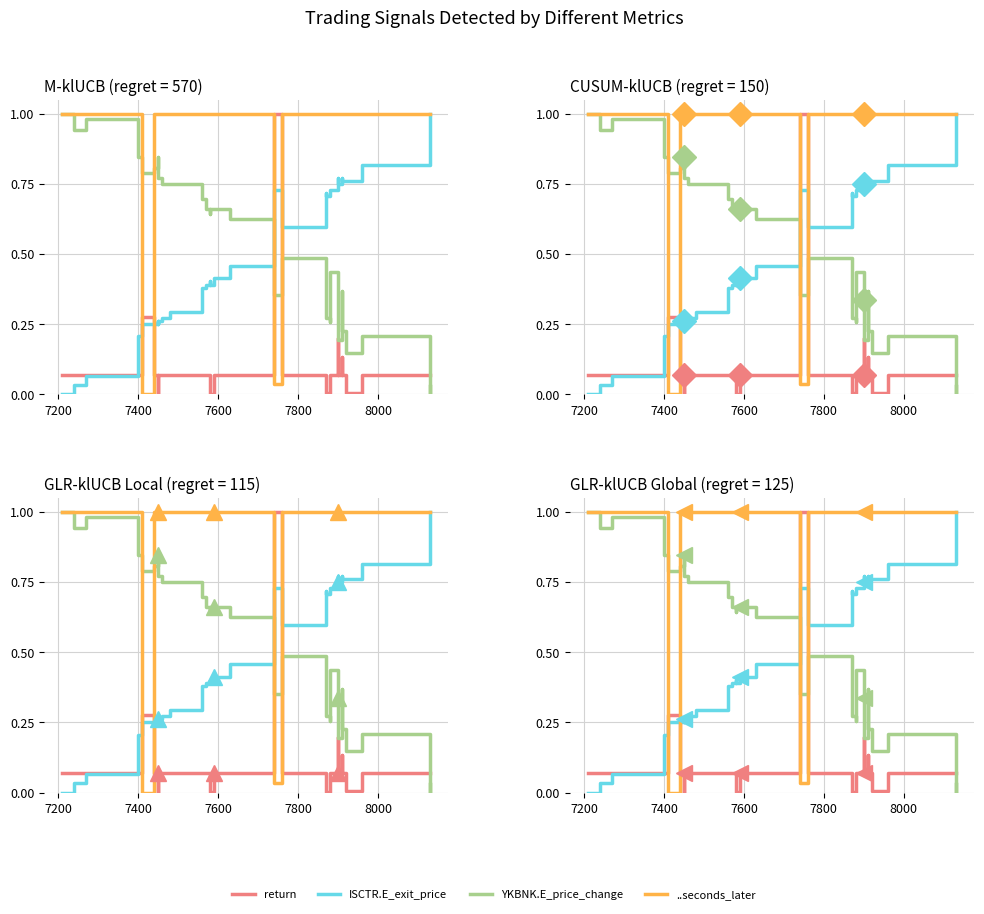

Which series has the largest total across all categories?

..seconds_later